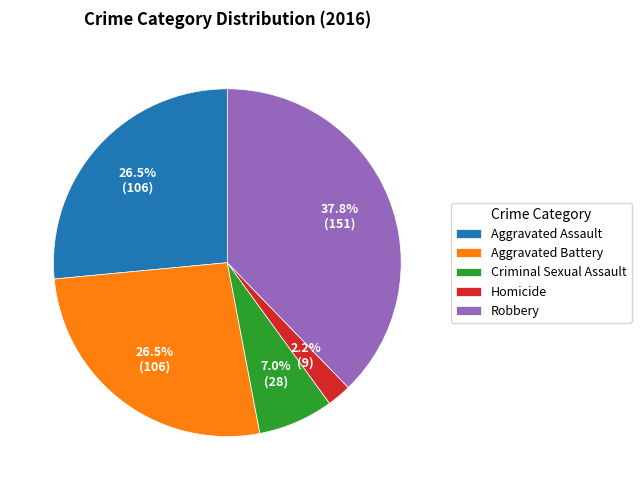

Does Homicide account for over 50% of the chart?

No